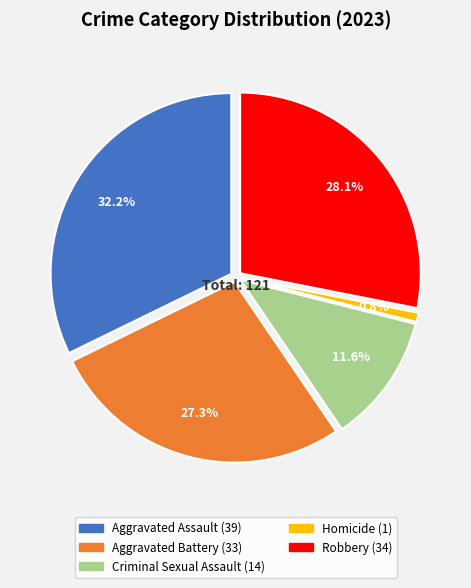

True or false: Robbery accounts for 33% of the total.

False